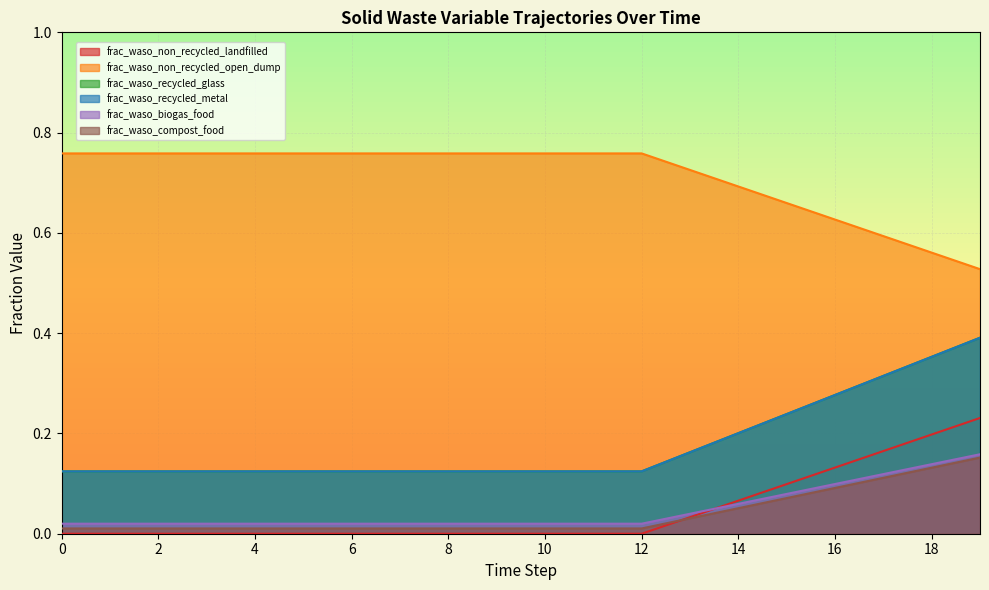

Rank the categories by frac_waso_non_recycled_open_dump value from highest to lowest.

0, 1, 2, 3, 4, 5, 6, 7, 8, 9, 10, 11, 12, 13, 14, 15, 16, 17, 18, 19